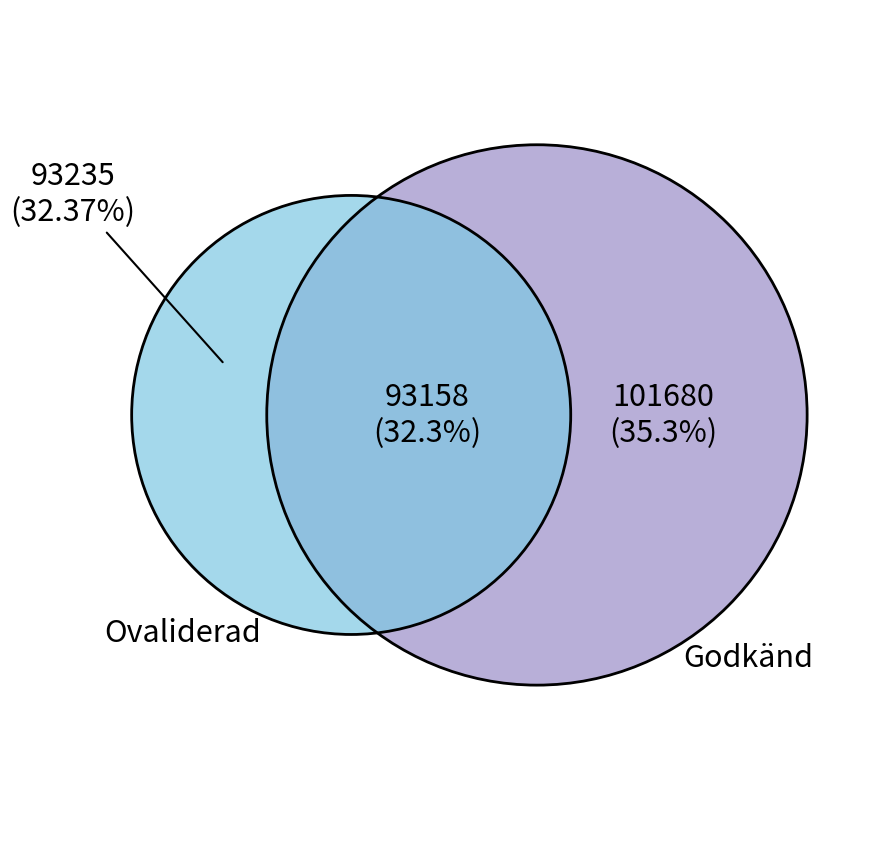

Is it true that 15878878 is 31% of the pie?

False